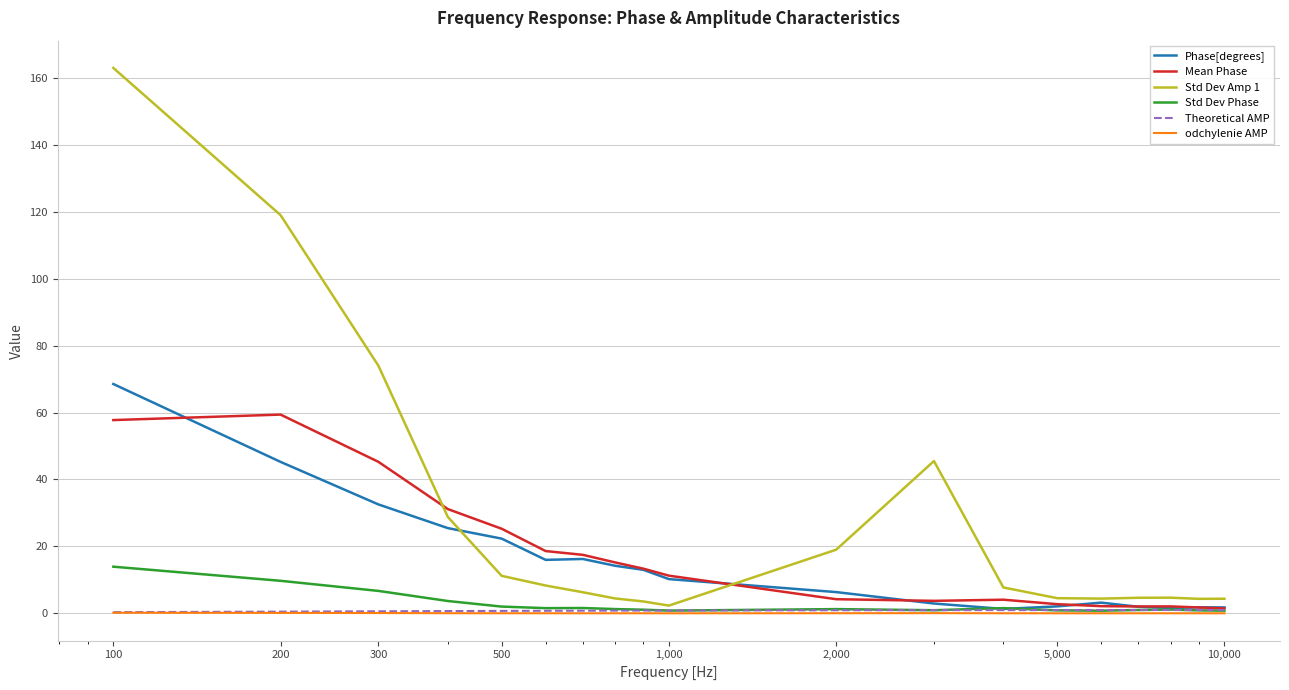

What is the highest value of the Mean Phase series?

59.4